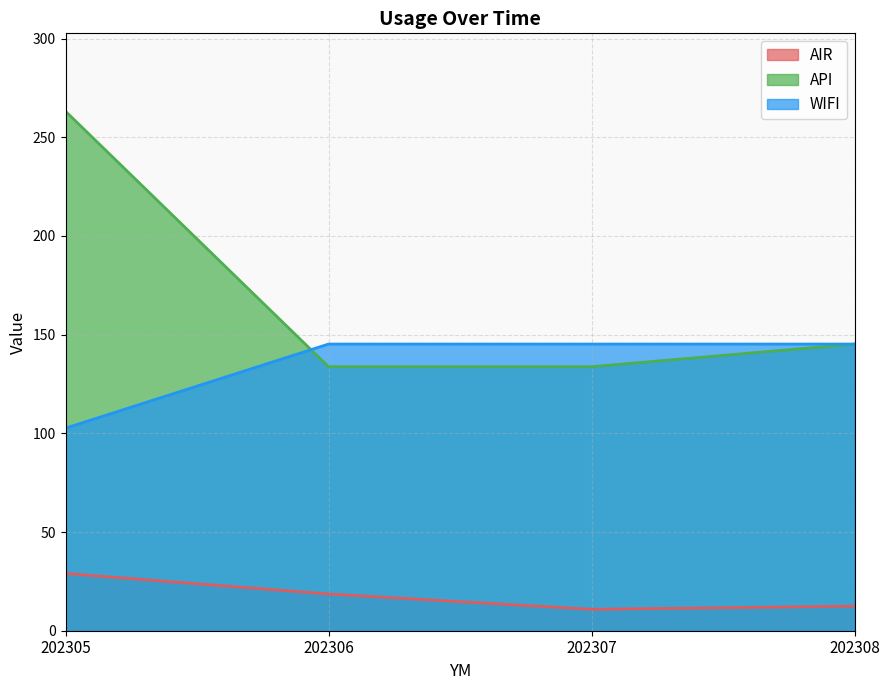

Reading left to right, transcribe all the data shown in this chart.

AIR: 202305=29.0	202306=18.6	202307=10.8	202308=12.4
API: 202305=263.1	202306=133.8	202307=133.8	202308=145.2
WIFI: 202305=102.6	202306=145.2	202307=145.2	202308=145.2